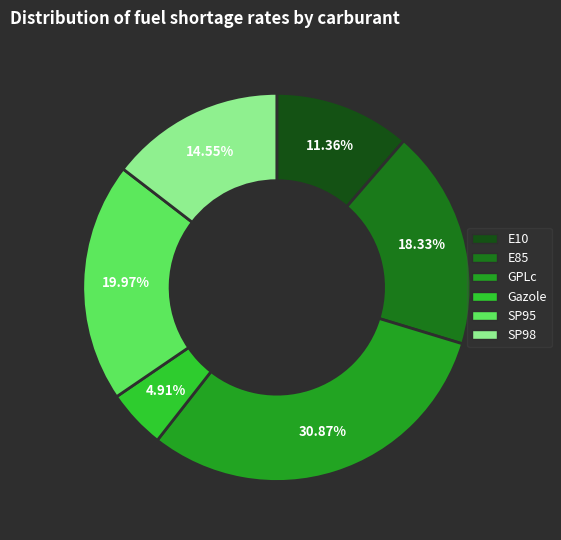

Which slice is the largest?

GPLc